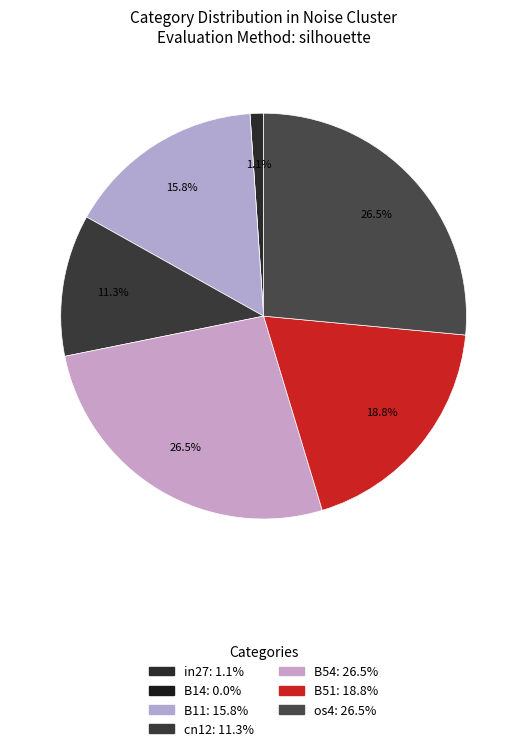

Rank the categories by value from lowest to highest.

B14, in27, cn12, B11, B51, B54, os4